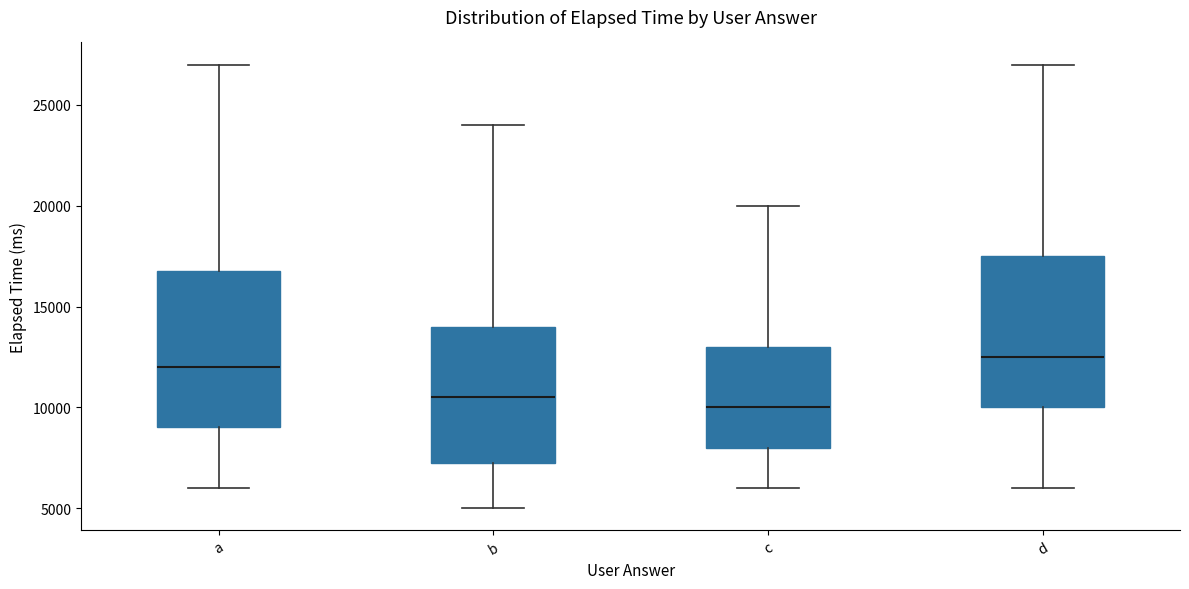

Reading left to right, read every box against the y-axis: the position of its median line, the range the box covers, and the ends of its whiskers. The values are not printed on the chart, so give them approximately, as read against the axis.

a: median 12000, box 9000 to 17000, whiskers 6000 to 27000
b: median 10500, box 7500 to 14000, whiskers 5000 to 24000
c: median 10000, box 8000 to 13000, whiskers 6000 to 20000
d: median 12500, box 10000 to 17500, whiskers 6000 to 27000